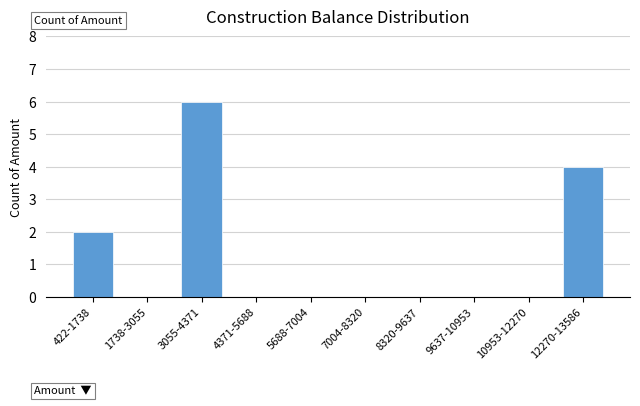

Reading left to right, transcribe all the data shown in this chart.

422-1738=2	1738-3055=0	3055-4371=6	4371-5688=0	5688-7004=0	7004-8320=0	8320-9637=0	9637-10953=0	10953-12270=0	12270-13586=4